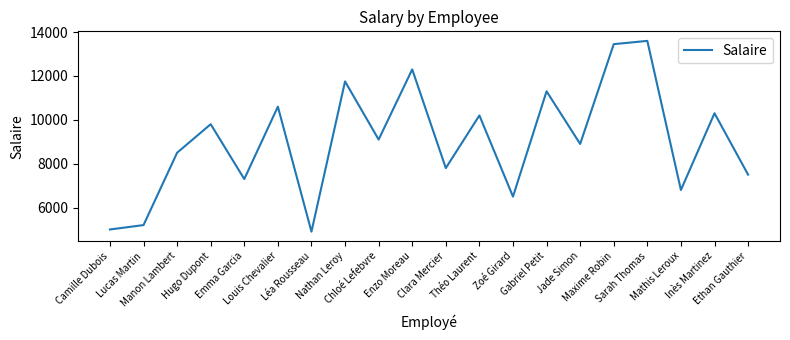

True or false: there are more than 1 points higher than both neighbors.

True